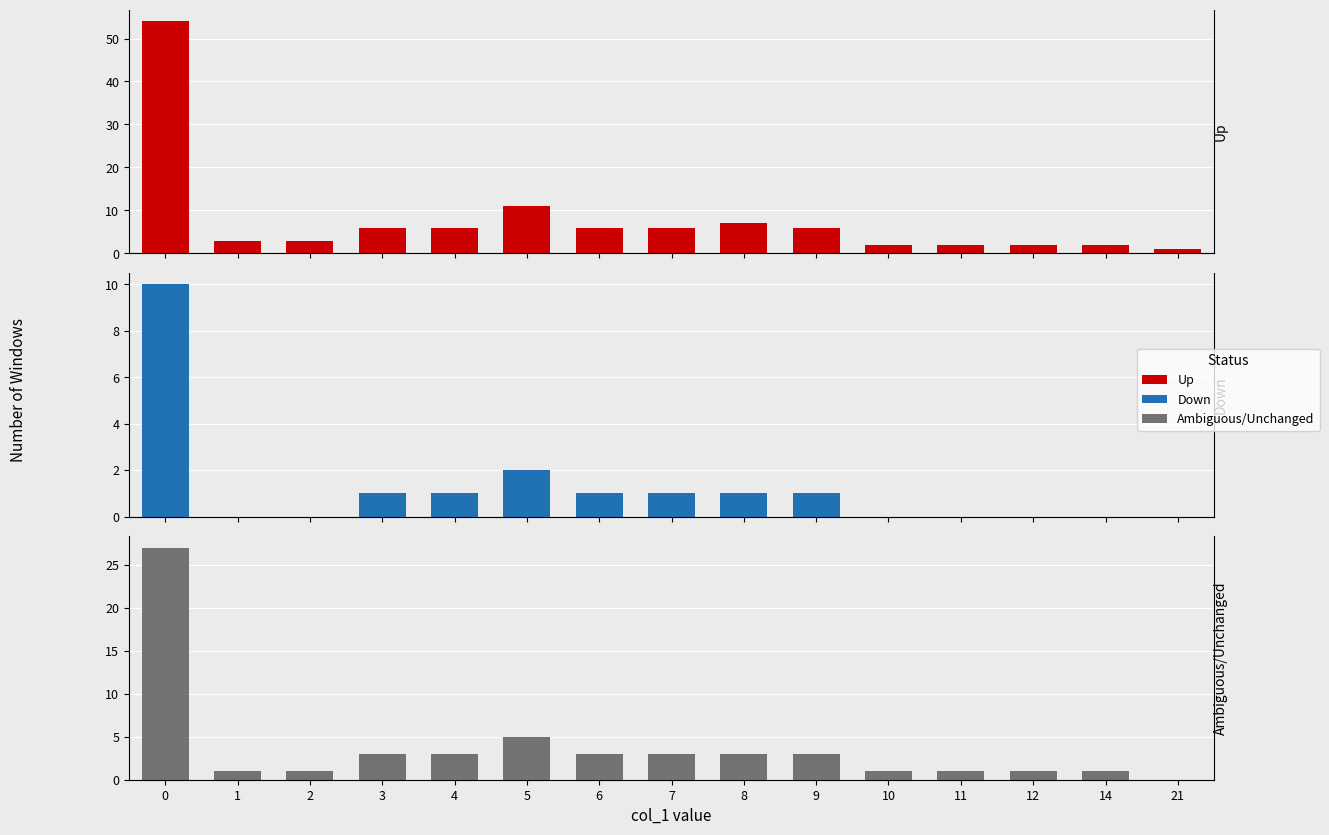

Which series has the largest range (max minus min)?

Up